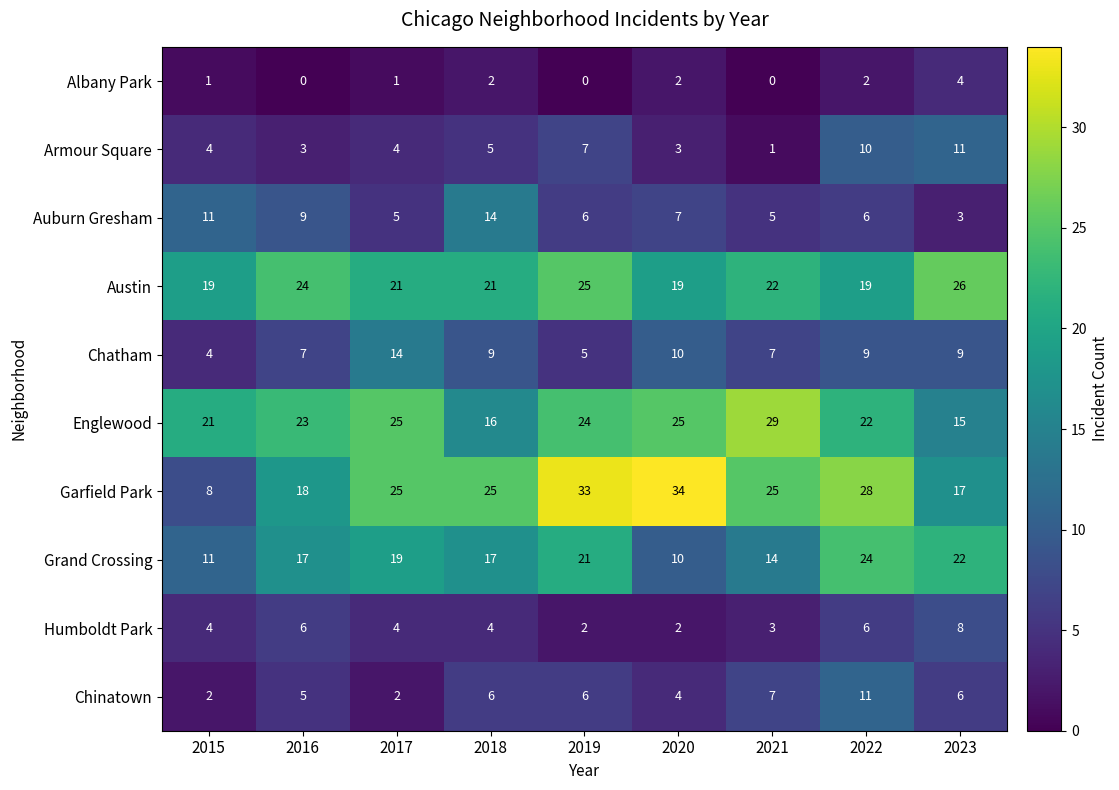

What is the sum of all Garfield Park values?

213